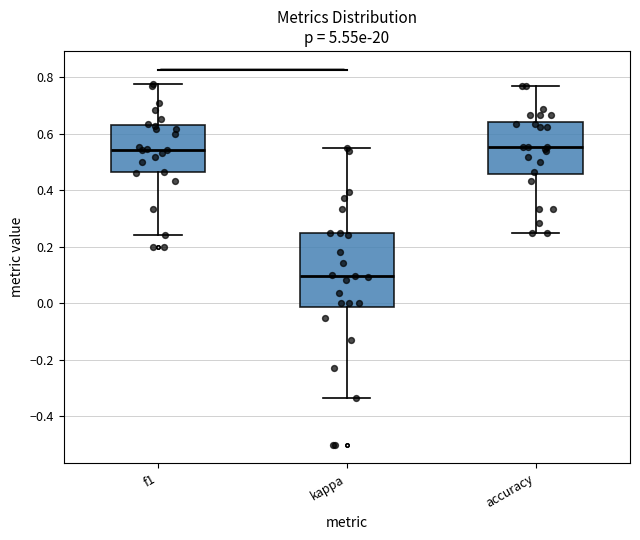

Where does the median line of the box for kappa sit on the y-axis? The values are not printed on the chart, so give them approximately, as read against the axis.

0.10